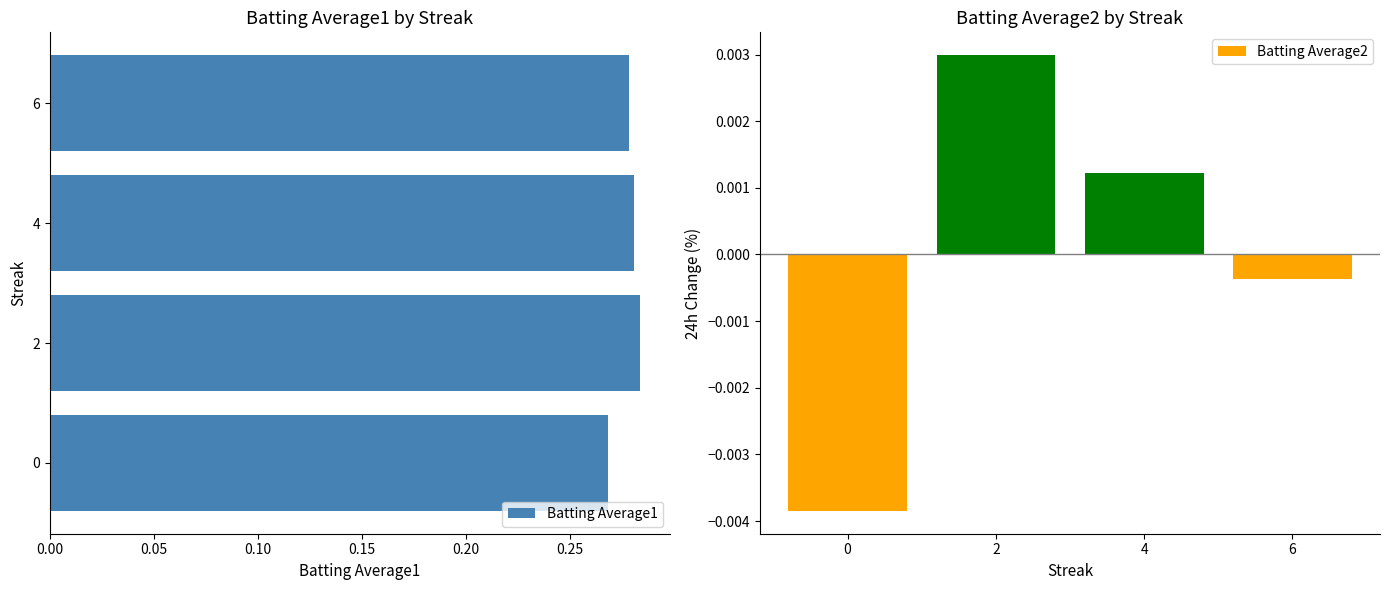

What is the value of the Batting Average1 bar at the 3rd from the left?

0.3